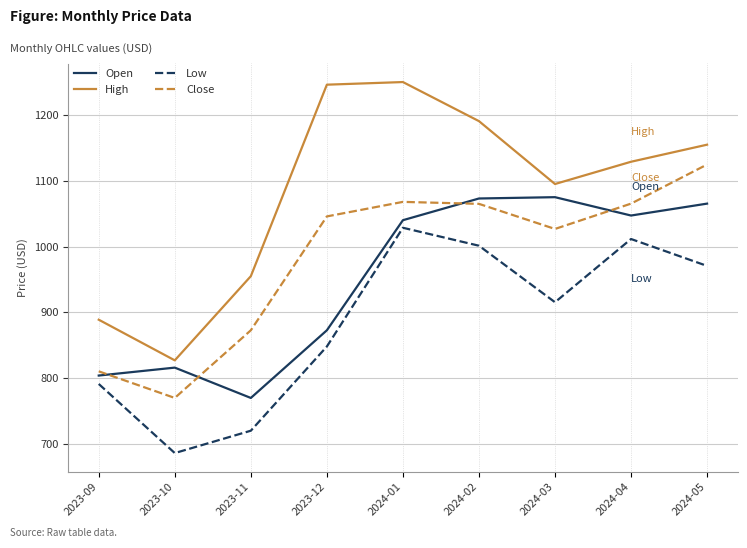

What is the spread (max minus min) of values at 2024-02?

189.4